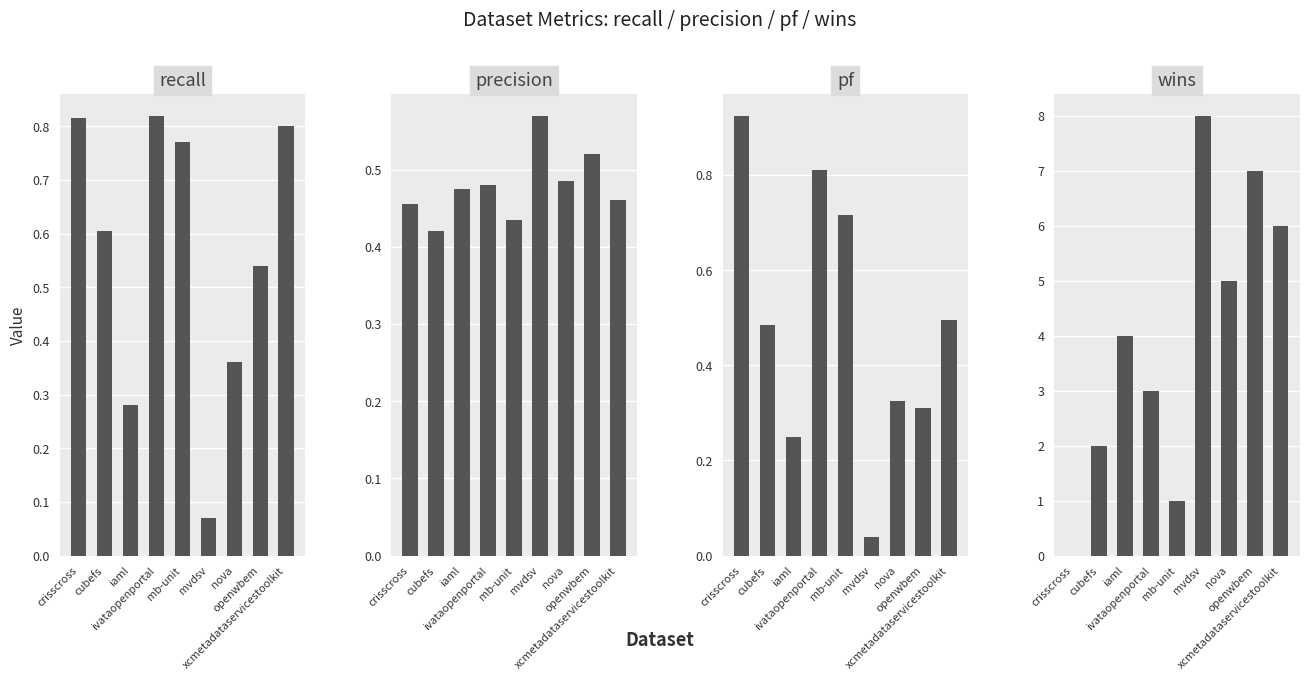

Between nova and xcmetadataservicestoolkit, which series saw the biggest shift?

wins